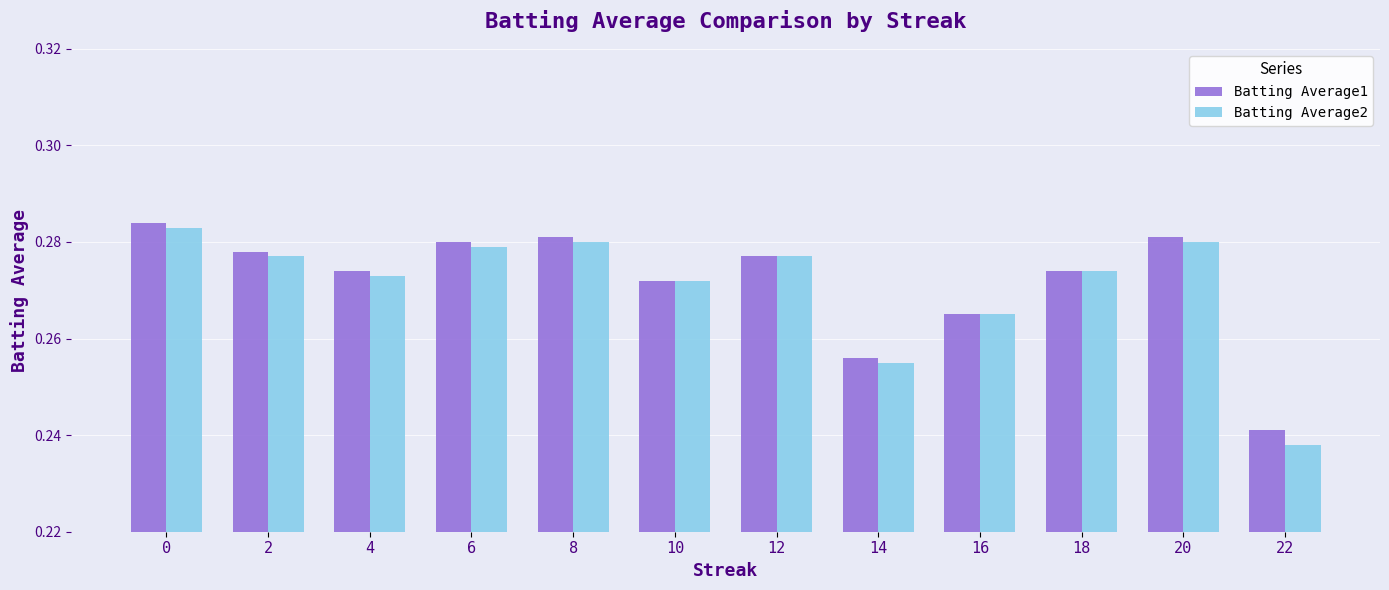

At how many categories does at least one series exceed 0?

12